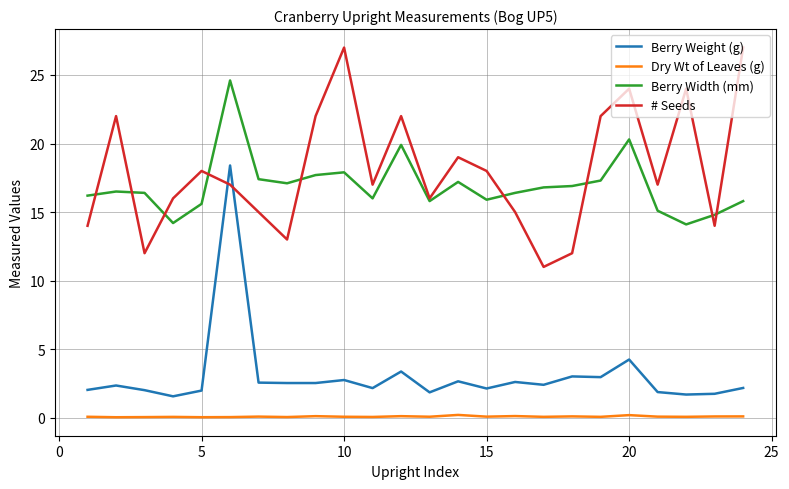

List the series in order of their peak value, highest first.

# Seeds, Berry Width (mm), Berry Weight (g), Dry Wt of Leaves (g)